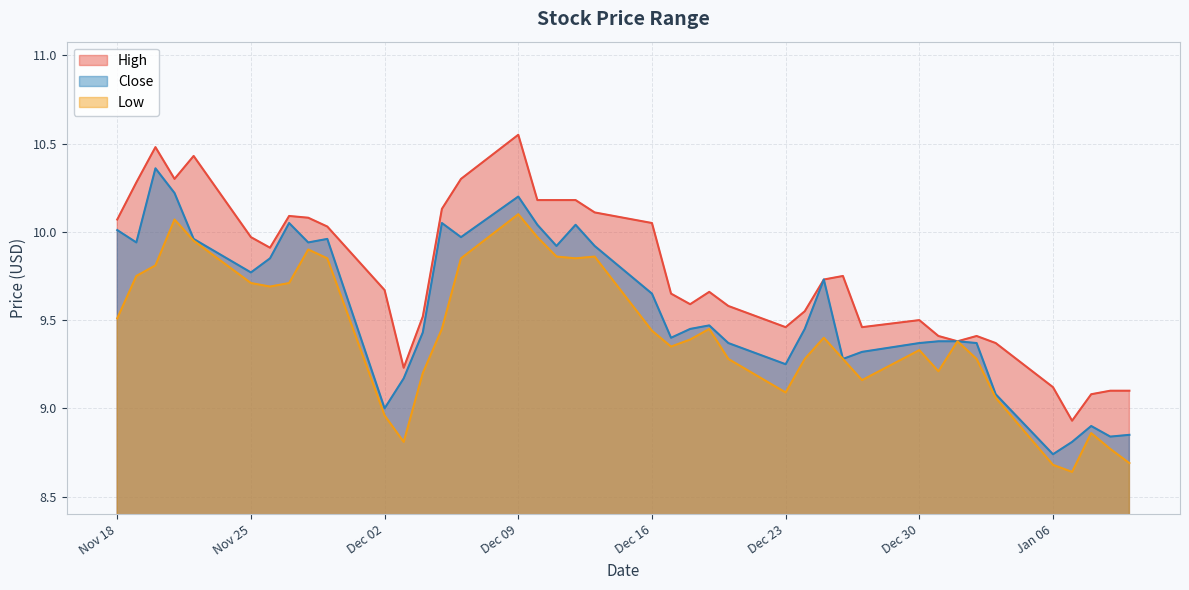

What is the spread (max minus min) of values at 9?

0.2